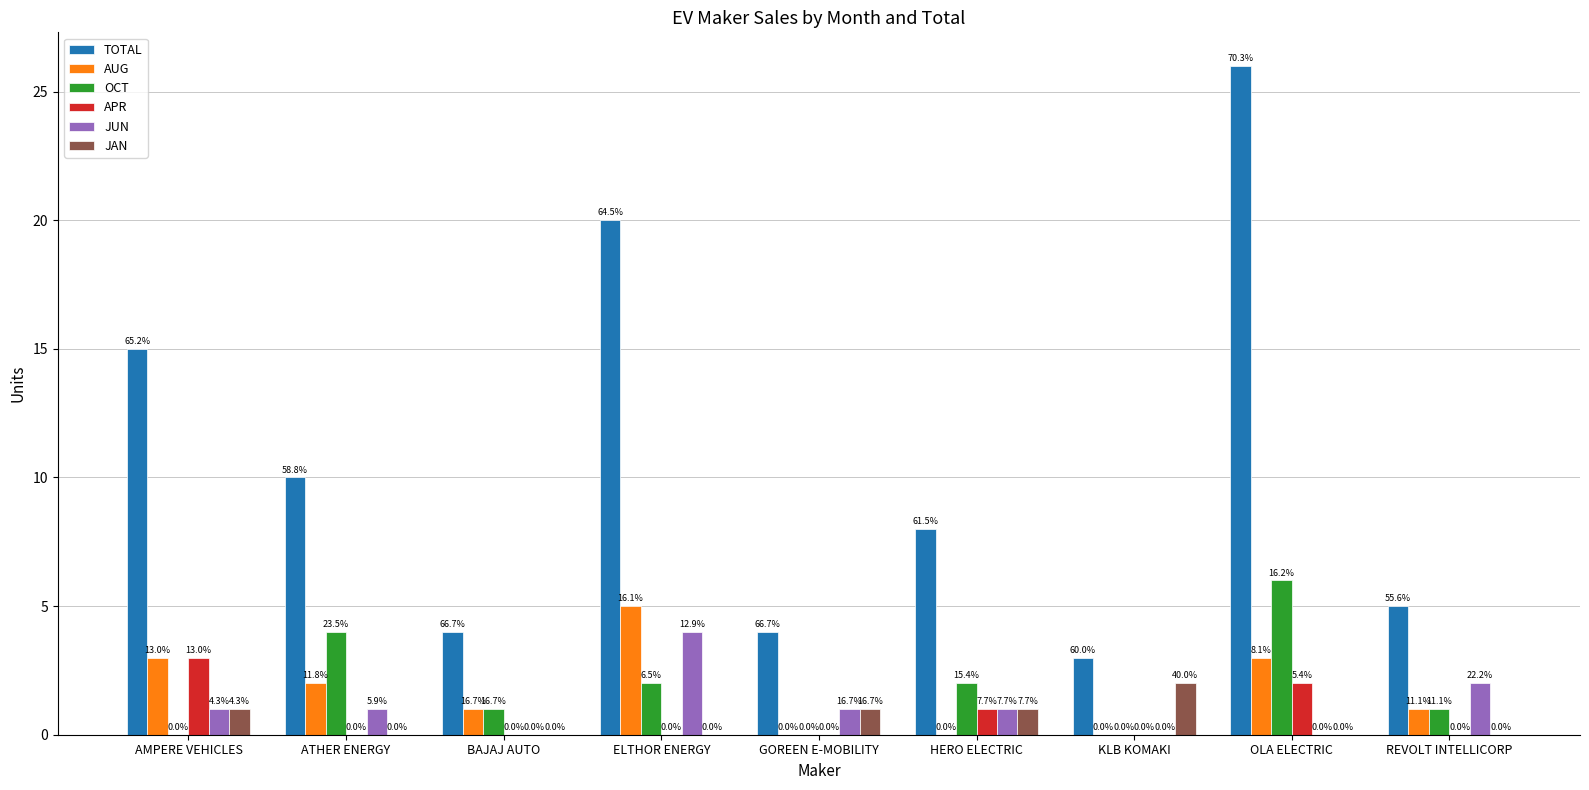

At which label is TOTAL closest to 14?

AMPERE VEHICLES